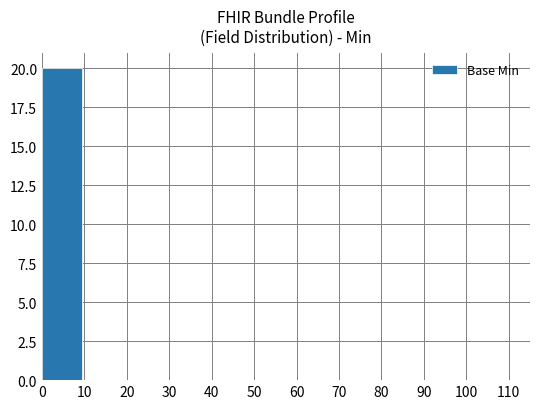

Is it true that the value at 70 is 0?

True